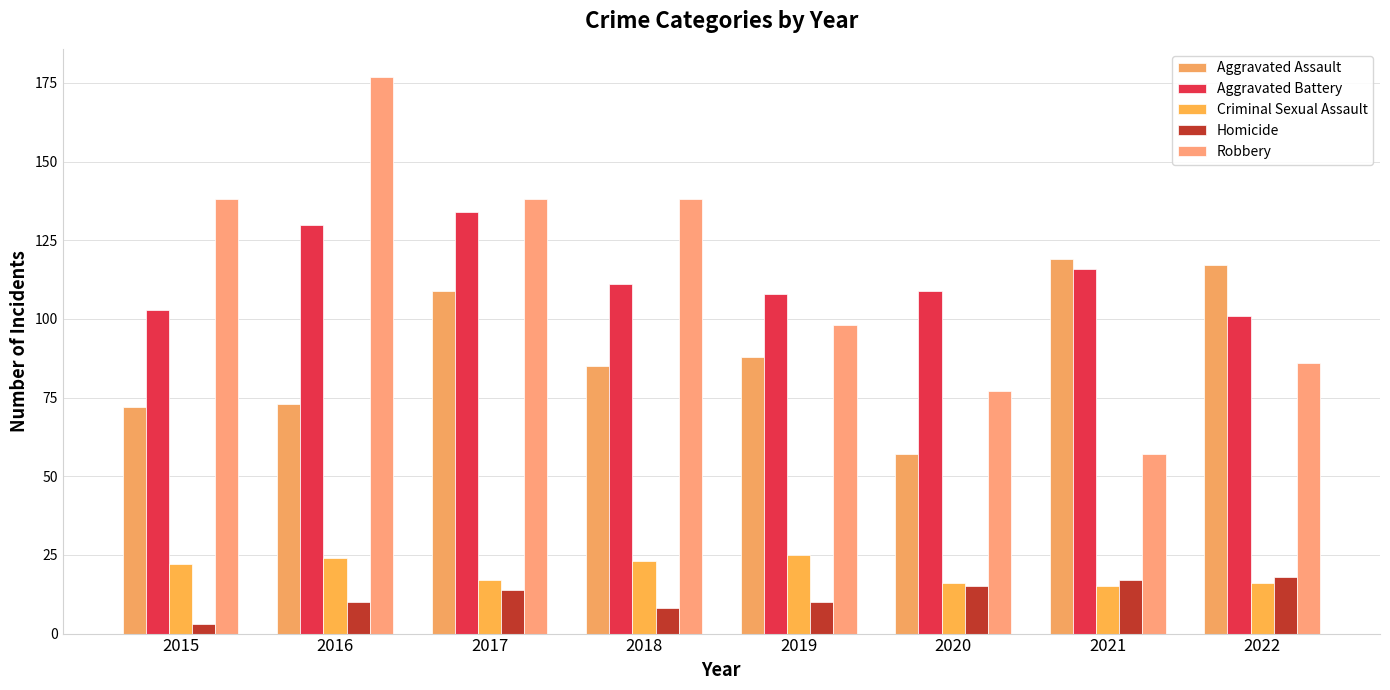

Which category has the highest value across all series?

2016